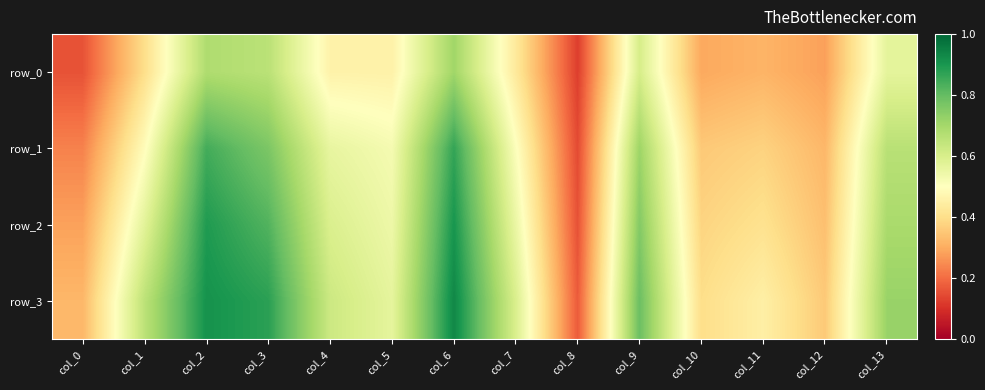

What is the sum of the row_2 values at col_4 and col_2?

1.5